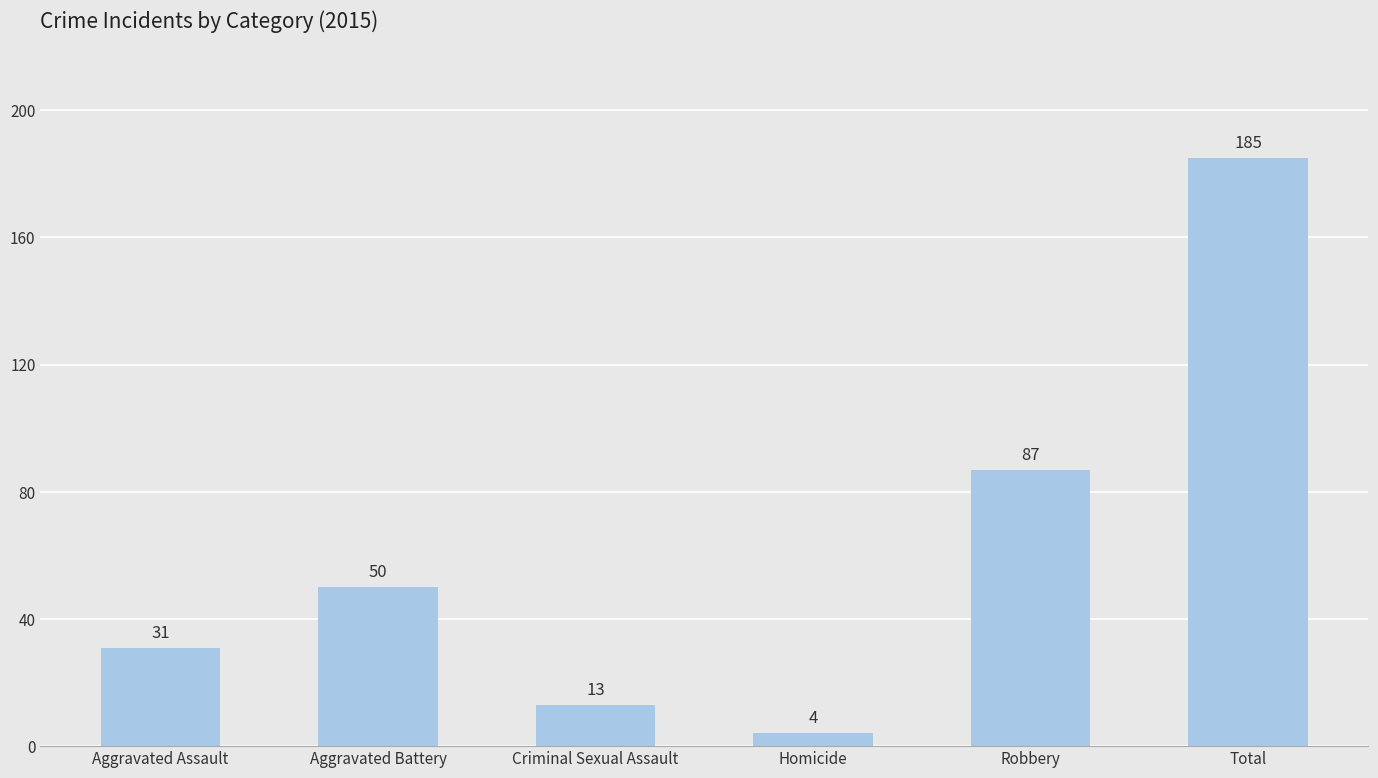

Which has a higher value, Robbery or Criminal Sexual Assault?

Robbery